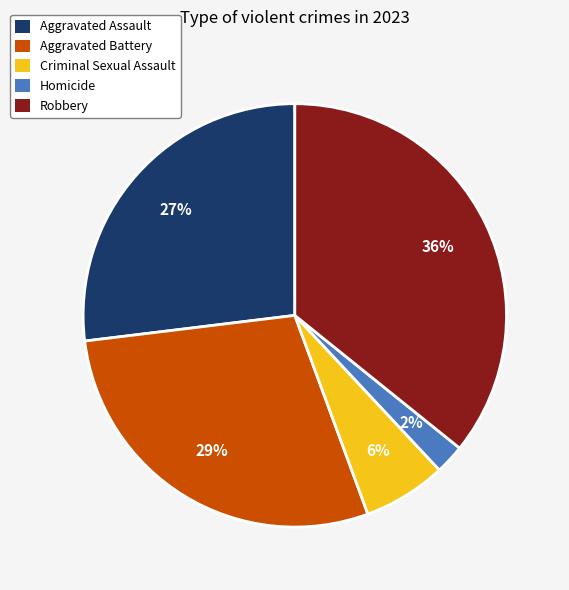

Is it true that Robbery is 36% of the pie?

True